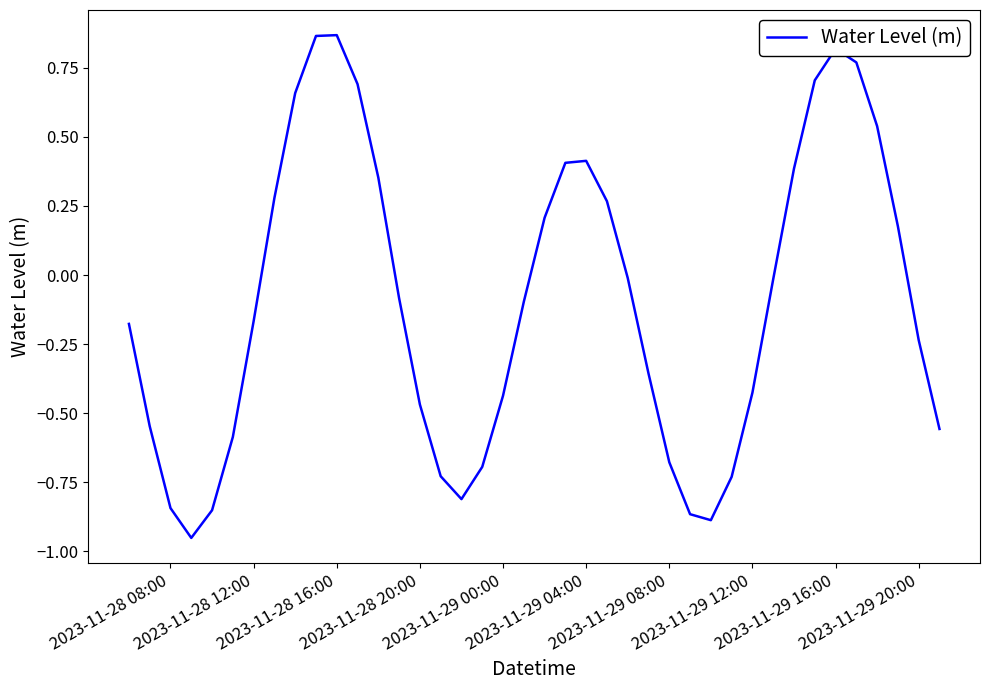

What is the difference between the maximum and minimum values?

1.8